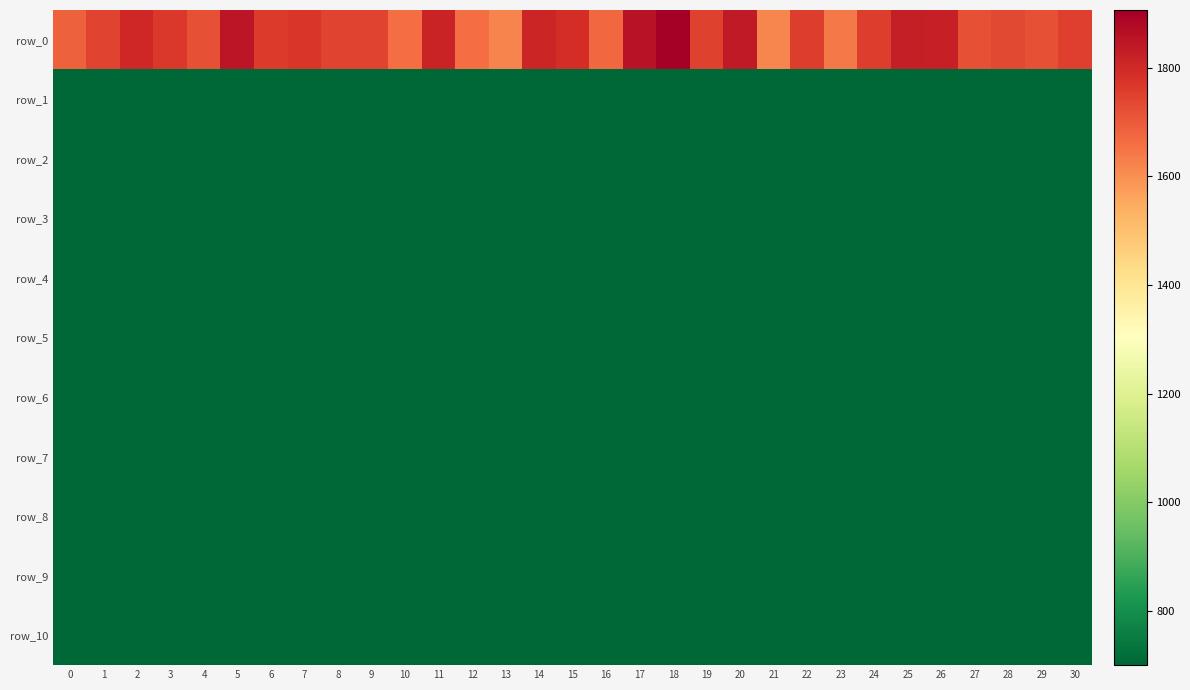

Reading left to right, list all the values displayed in this chart.

row_0: 0=1689.1	1=1742.0	2=1804.1	3=1767.7	4=1718.0	5=1847.7	6=1761.3	7=1773.6	8=1743.3	9=1741.4	10=1663.4	11=1815.8	12=1661.9	13=1622.6	14=1811.6	15=1790.2	16=1673.6	17=1854.6	18=1906.1	19=1748.0	20=1835.7	21=1617.6	22=1757.9	23=1641.3	24=1759.0	25=1829.3	26=1823.6	27=1720.1	28=1735.1	29=1719.8	30=1752.5
row_1: 0=701.8	1=702.5	2=702.3	3=701.7	4=701.7	5=702.2	6=701.4	7=702.2	8=701.9	9=701.8	10=701.8	11=702.3	12=702.2	13=702.5	14=702.3	15=702.4	16=701.7	17=702.1	18=701.9	19=702.0	20=701.7	21=701.9	22=702.2	23=702.0	24=702.3	25=702.4	26=702.0	27=702.4	28=701.8	29=702.3	30=702.1
row_2: 0=701.1	1=701.1	2=701.0	3=701.1	4=701.2	5=701.0	6=701.0	7=701.1	8=701.0	9=701.1	10=701.0	11=701.1	12=701.1	13=701.0	14=701.0	15=701.0	16=701.0	17=701.1	18=701.0	19=701.0	20=700.9	21=701.0	22=701.0	23=701.1	24=701.1	25=701.1	26=701.0	27=701.0	28=700.8	29=701.1	30=701.0
row_3: 0=700.9	1=701.0	2=700.6	3=701.0	4=701.1	5=700.8	6=700.7	7=700.9	8=700.9	9=701.0	10=700.8	11=701.0	12=700.9	13=700.7	14=700.8	15=700.9	16=701.0	17=701.0	18=700.5	19=700.8	20=700.7	21=700.8	22=700.7	23=701.0	24=700.9	25=700.9	26=700.8	27=700.8	28=700.5	29=700.8	30=700.8
row_4: 0=700.8	1=700.9	2=700.5	3=700.8	4=700.7	5=700.7	6=700.6	7=700.8	8=700.9	9=700.8	10=700.6	11=700.7	12=700.9	13=700.5	14=700.6	15=700.8	16=700.8	17=700.9	18=700.4	19=700.6	20=700.7	21=700.5	22=700.6	23=700.9	24=700.5	25=700.8	26=700.7	27=700.6	28=700.4	29=700.8	30=700.7
row_5: 0=700.8	1=700.8	2=700.4	3=700.8	4=700.6	5=700.7	6=700.5	7=700.6	8=700.7	9=700.7	10=700.6	11=700.7	12=700.6	13=700.5	14=700.4	15=700.6	16=700.7	17=700.9	18=700.3	19=700.5	20=700.6	21=700.5	22=700.5	23=700.8	24=700.4	25=700.7	26=700.5	27=700.6	28=700.2	29=700.6	30=700.6
row_6: 0=700.7	1=700.5	2=700.4	3=700.8	4=700.4	5=700.7	6=700.4	7=700.5	8=700.7	9=700.6	10=700.6	11=700.6	12=700.5	13=700.4	14=700.4	15=700.6	16=700.6	17=700.7	18=700.3	19=700.5	20=700.6	21=700.4	22=700.4	23=700.8	24=700.3	25=700.5	26=700.4	27=700.6	28=700.2	29=700.5	30=700.5
row_7: 0=700.7	1=700.5	2=700.3	3=700.6	4=700.4	5=700.6	6=700.4	7=700.4	8=700.7	9=700.5	10=700.5	11=700.6	12=700.5	13=700.4	14=700.4	15=700.6	16=700.6	17=700.6	18=700.3	19=700.5	20=700.5	21=700.4	22=700.4	23=700.6	24=700.3	25=700.5	26=700.4	27=700.5	28=700.2	29=700.4	30=700.5
row_8: 0=700.5	1=700.4	2=700.3	3=700.6	4=700.4	5=700.6	6=700.4	7=700.4	8=700.6	9=700.4	10=700.5	11=700.5	12=700.5	13=700.4	14=700.3	15=700.5	16=700.6	17=700.4	18=700.2	19=700.5	20=700.5	21=700.4	22=700.4	23=700.6	24=700.3	25=700.4	26=700.4	27=700.5	28=700.2	29=700.3	30=700.4
row_9: 0=700.5	1=700.4	2=700.3	3=700.6	4=700.4	5=700.6	6=700.3	7=700.4	8=700.5	9=700.4	10=700.4	11=700.5	12=700.5	13=700.4	14=700.3	15=700.5	16=700.5	17=700.3	18=700.2	19=700.4	20=700.5	21=700.4	22=700.3	23=700.5	24=700.2	25=700.4	26=700.4	27=700.5	28=700.2	29=700.3	30=700.4
row_10: 0=700.4	1=700.3	2=700.3	3=700.5	4=700.3	5=700.5	6=700.3	7=700.4	8=700.4	9=700.4	10=700.3	11=700.5	12=700.4	13=700.4	14=700.3	15=700.4	16=700.5	17=700.3	18=700.2	19=700.3	20=700.5	21=700.4	22=700.3	23=700.4	24=700.2	25=700.4	26=700.3	27=700.5	28=700.1	29=700.3	30=700.4